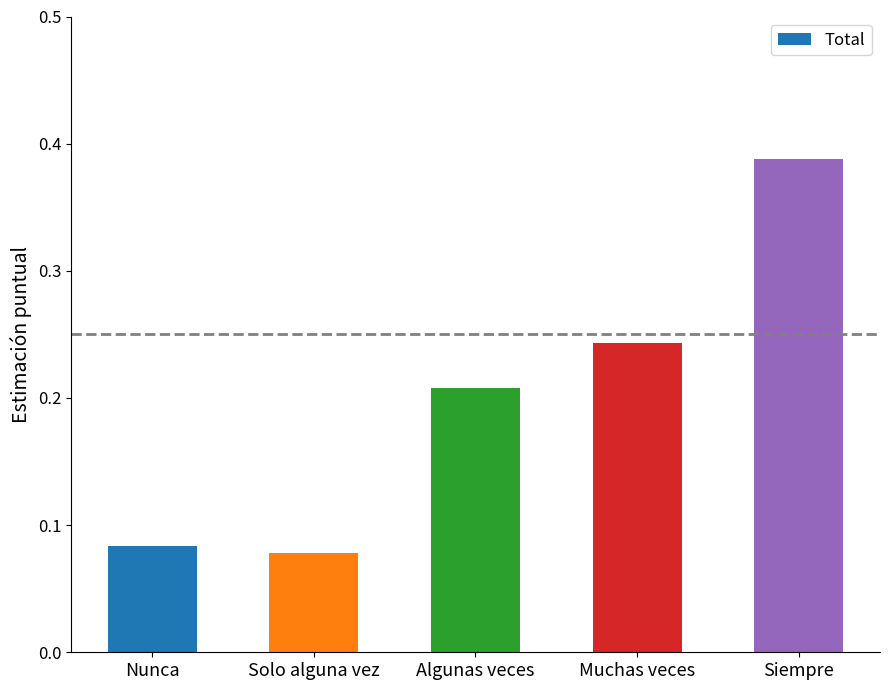

Rank the categories by value from highest to lowest.

Siempre, Muchas veces, Algunas veces, Nunca, Solo alguna vez